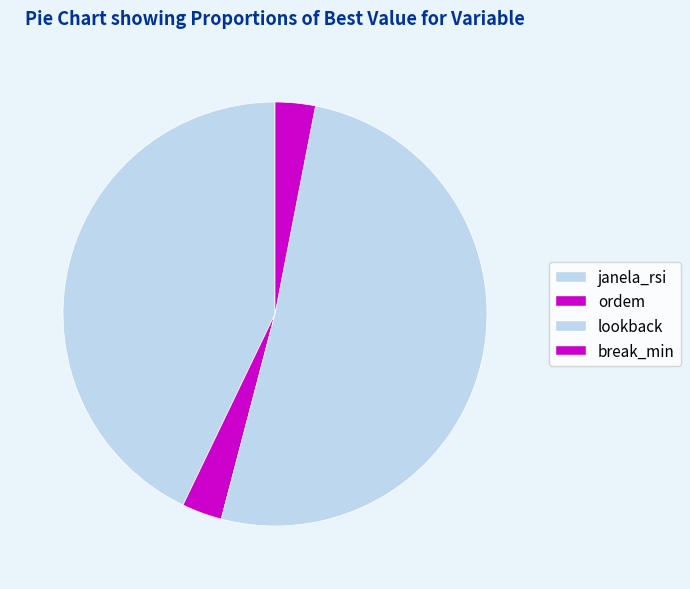

Count the number of slices in the pie.

4